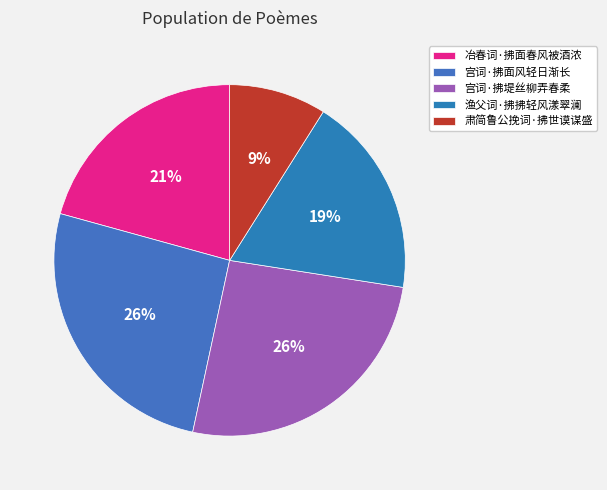

How many segments does this pie chart have?

5